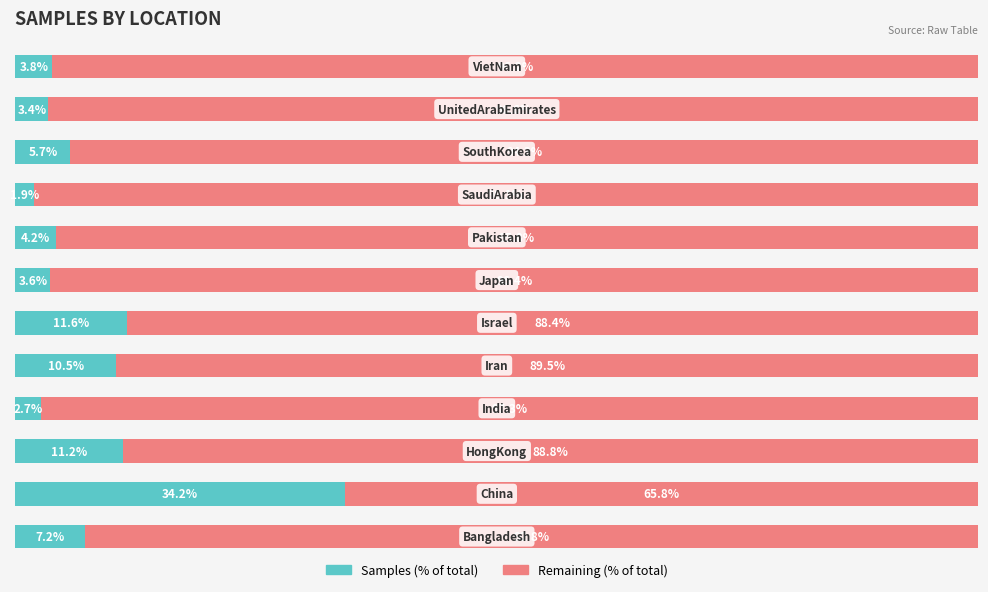

What is the value of the Samples (left %) bar at the 8th from the left?

4.2